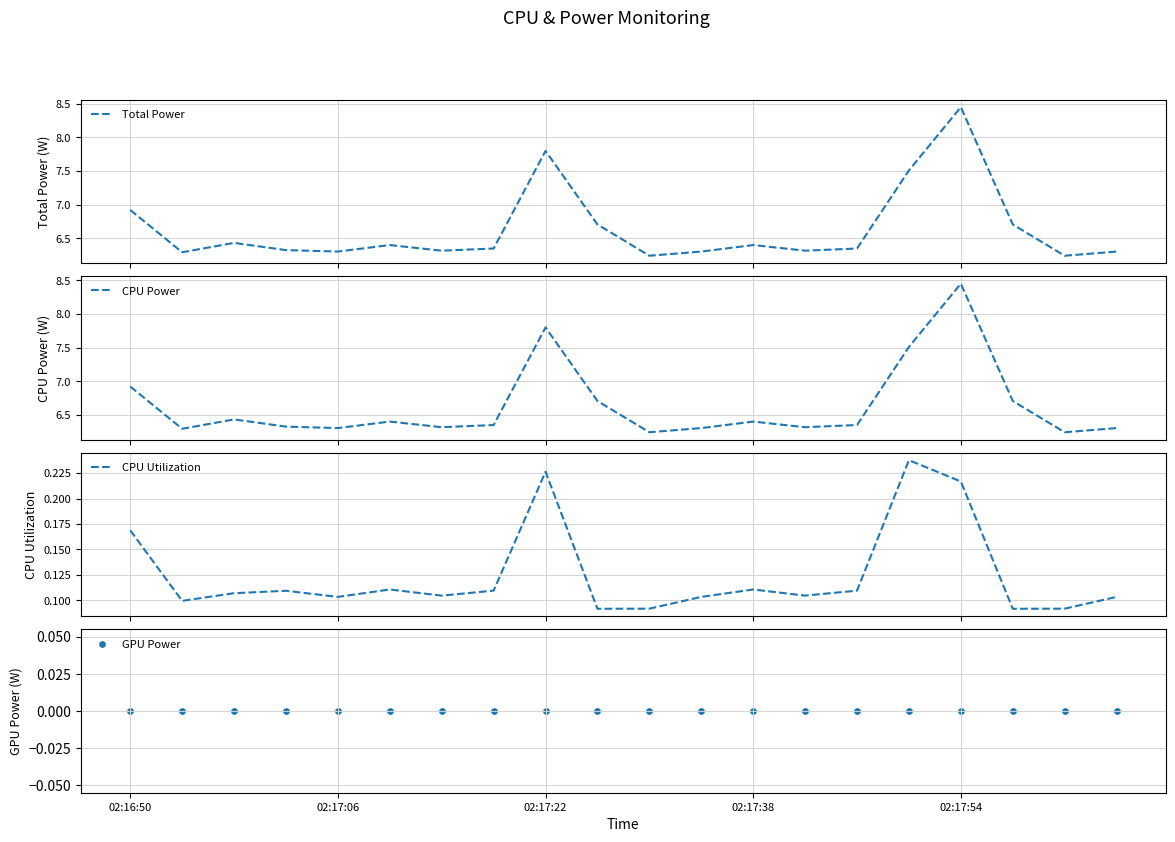

At which category is the sum across all series the highest?

02:17:54